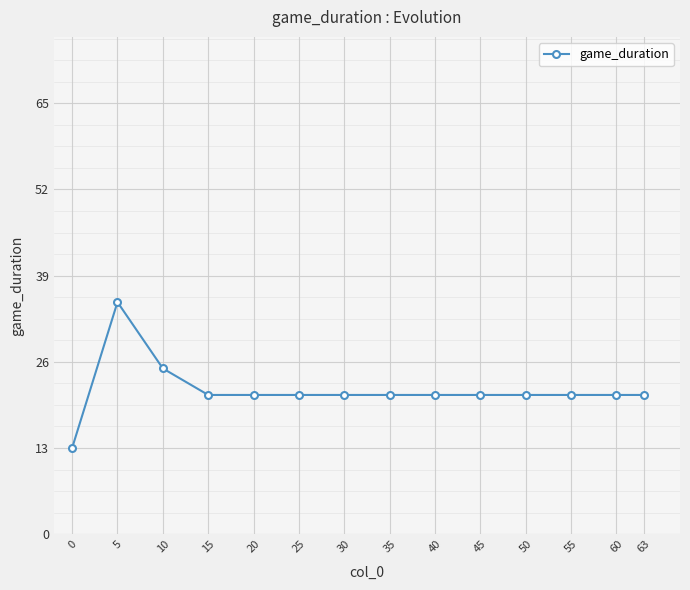

At which category does the data reach its first local peak?

5